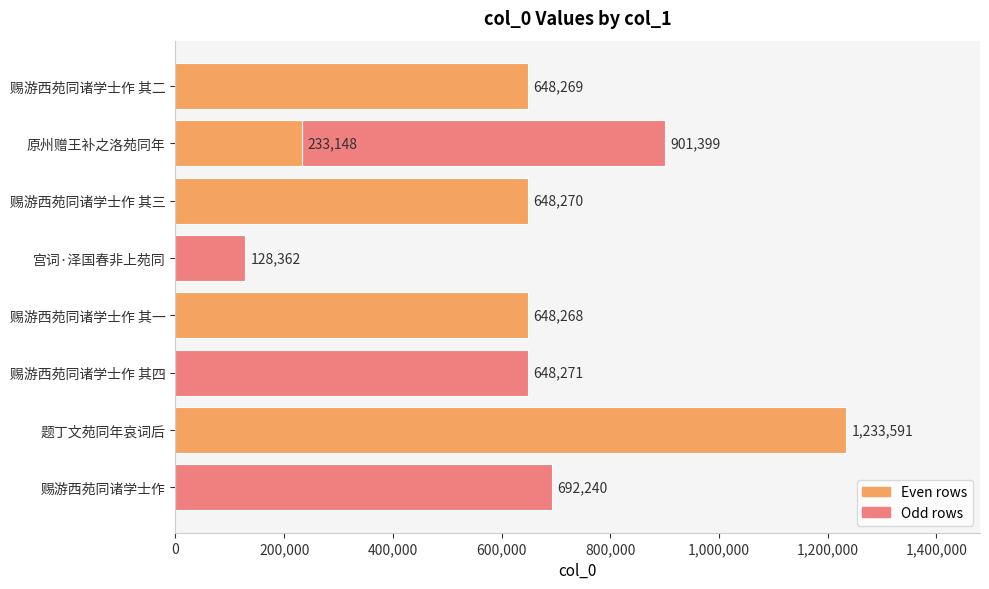

The chart shows a value of 46628 at 宫词·泽国春非上苑同. True or false?

False